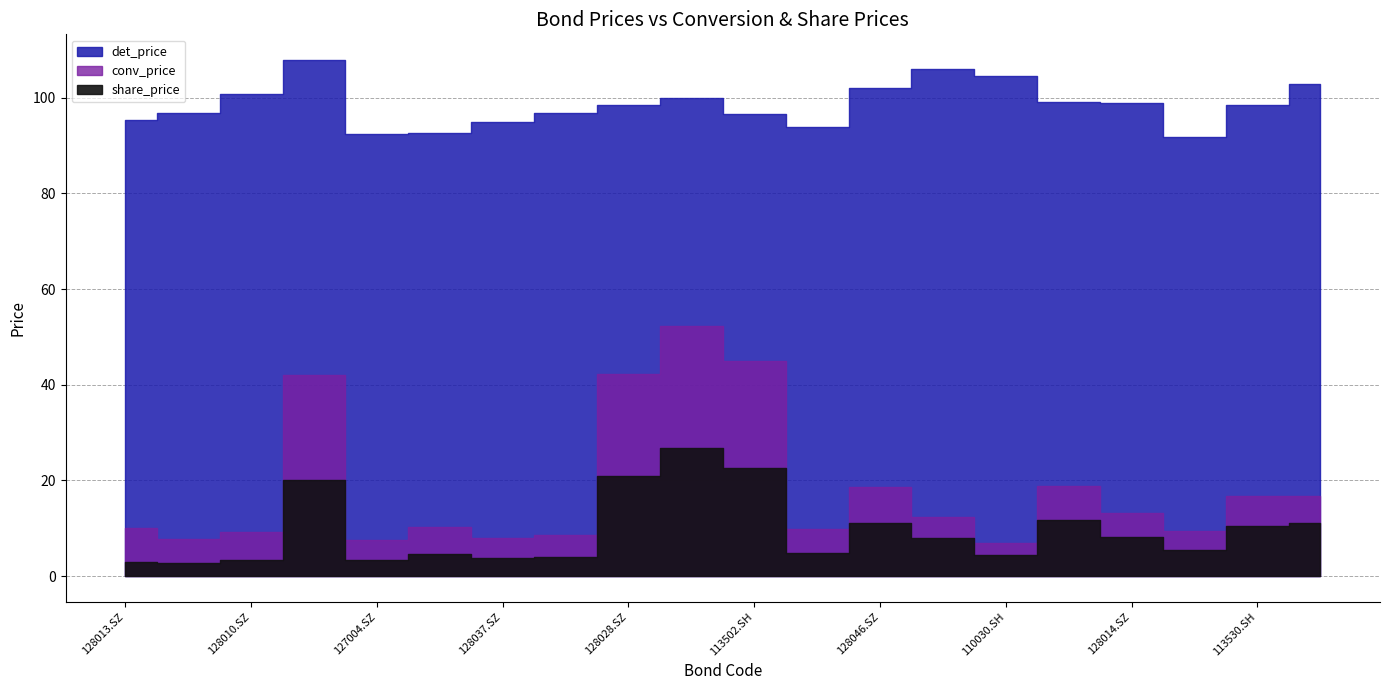

What is the label of the 17th point from the left?

128014.SZ